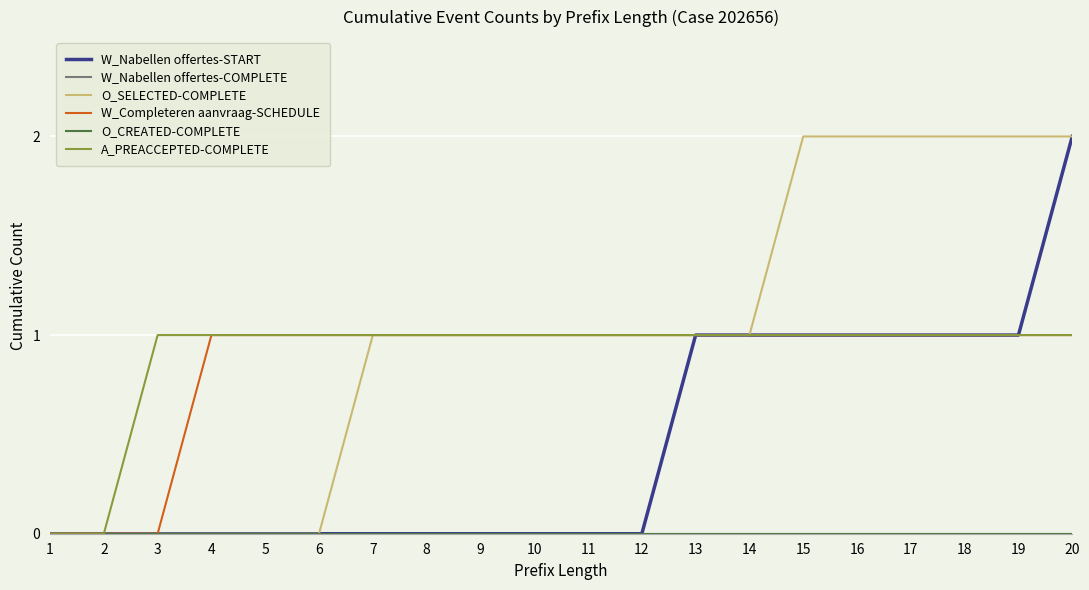

Reading left to right, list all the values displayed in this chart.

W_Nabellen offertes-START: 0	0	0	0	0	0	0	0	0	0	0	0	1	1	1	1	1	1	1	2
W_Nabellen offertes-COMPLETE: 0	0	0	0	0	0	0	0	0	0	0	0	0	0	0	0	0	0	0	0
O_SELECTED-COMPLETE: 0	0	0	0	0	0	1	1	1	1	1	1	1	1	2	2	2	2	2	2
W_Completeren aanvraag-SCHEDULE: 0	0	0	1	1	1	1	1	1	1	1	1	1	1	1	1	1	1	1	1
O_CREATED-COMPLETE: 0	0	0	0	0	0	0	0	0	0	0	0	0	0	0	0	0	0	0	0
A_PREACCEPTED-COMPLETE: 0	0	1	1	1	1	1	1	1	1	1	1	1	1	1	1	1	1	1	1